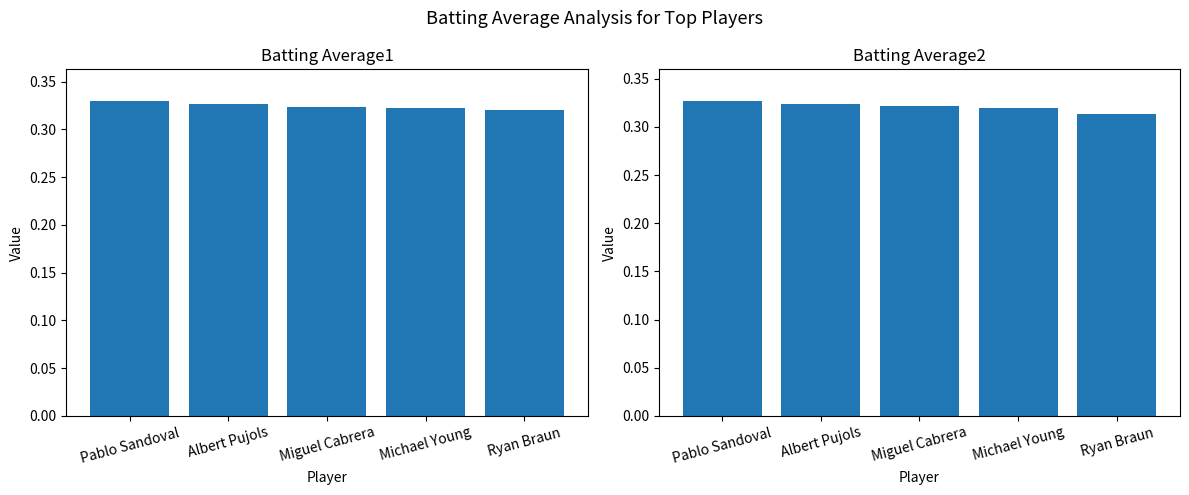

What is the total value across all series at Michael Young?

0.6